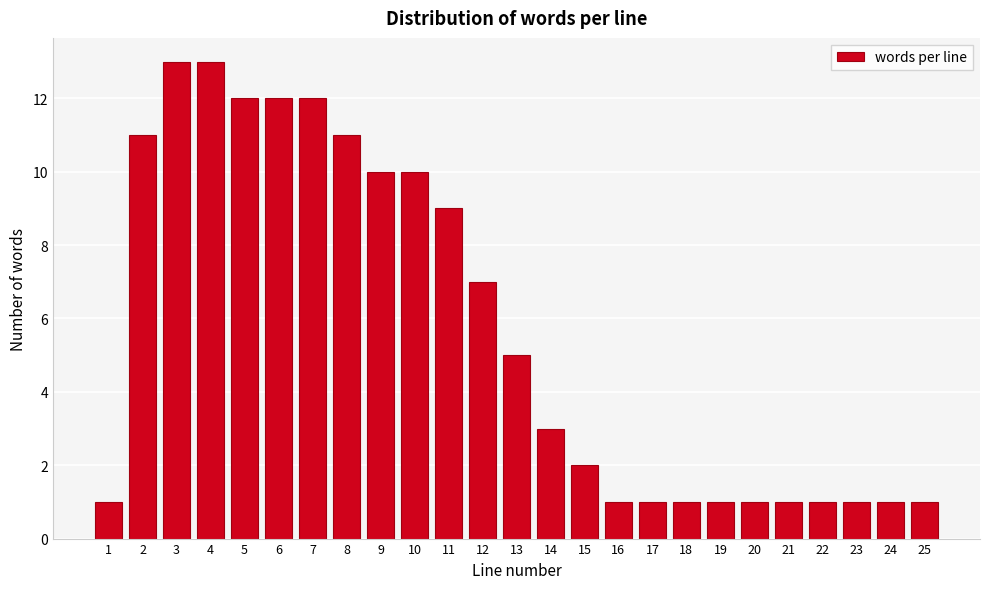

Reading left to right, extract all data points from this chart.

1	11	13	13	12	12	12	11	10	10	9	7	5	3	2	1	1	1	1	1	1	1	1	1	1